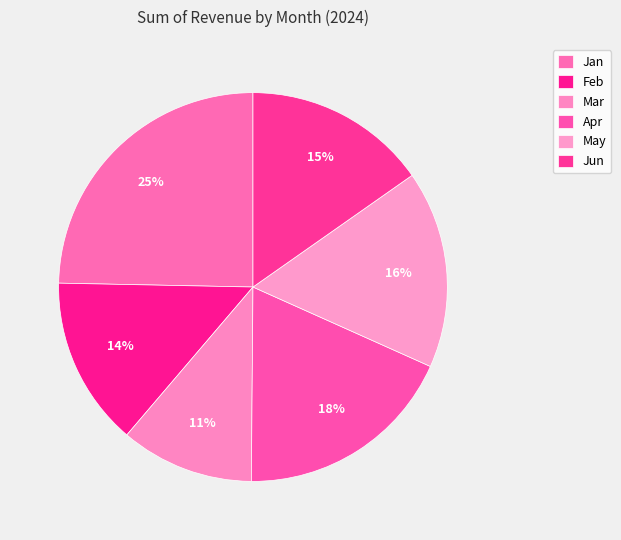

What percentage is the Apr slice, to the nearest percent?

18%